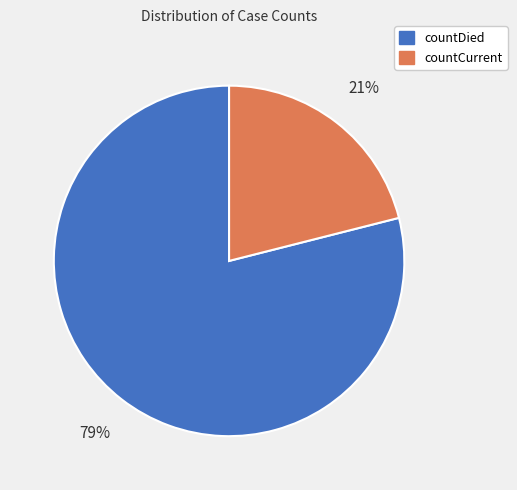

The countDied slice represents 66% of the pie. True or false?

False